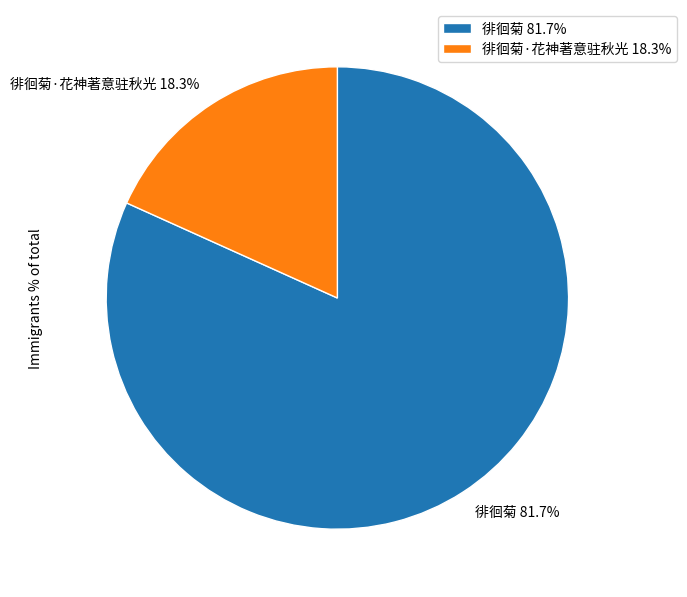

What is the total percentage of 徘徊菊·花神著意驻秋光 18.3% and 徘徊菊 81.7%?

100.0%